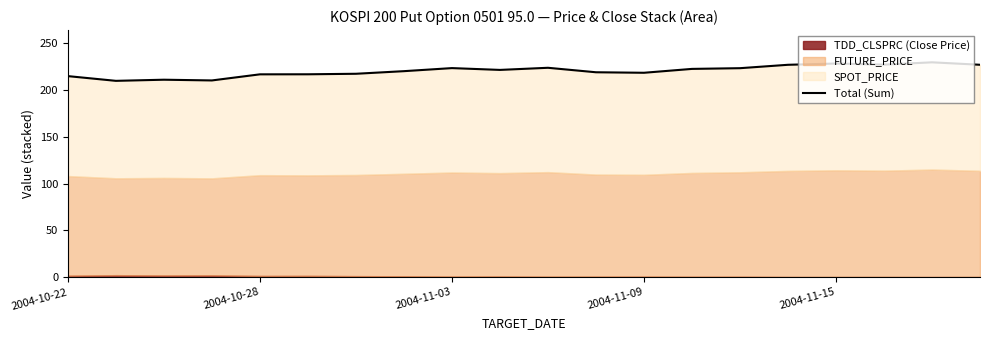

How many lines are shown in the chart?

1